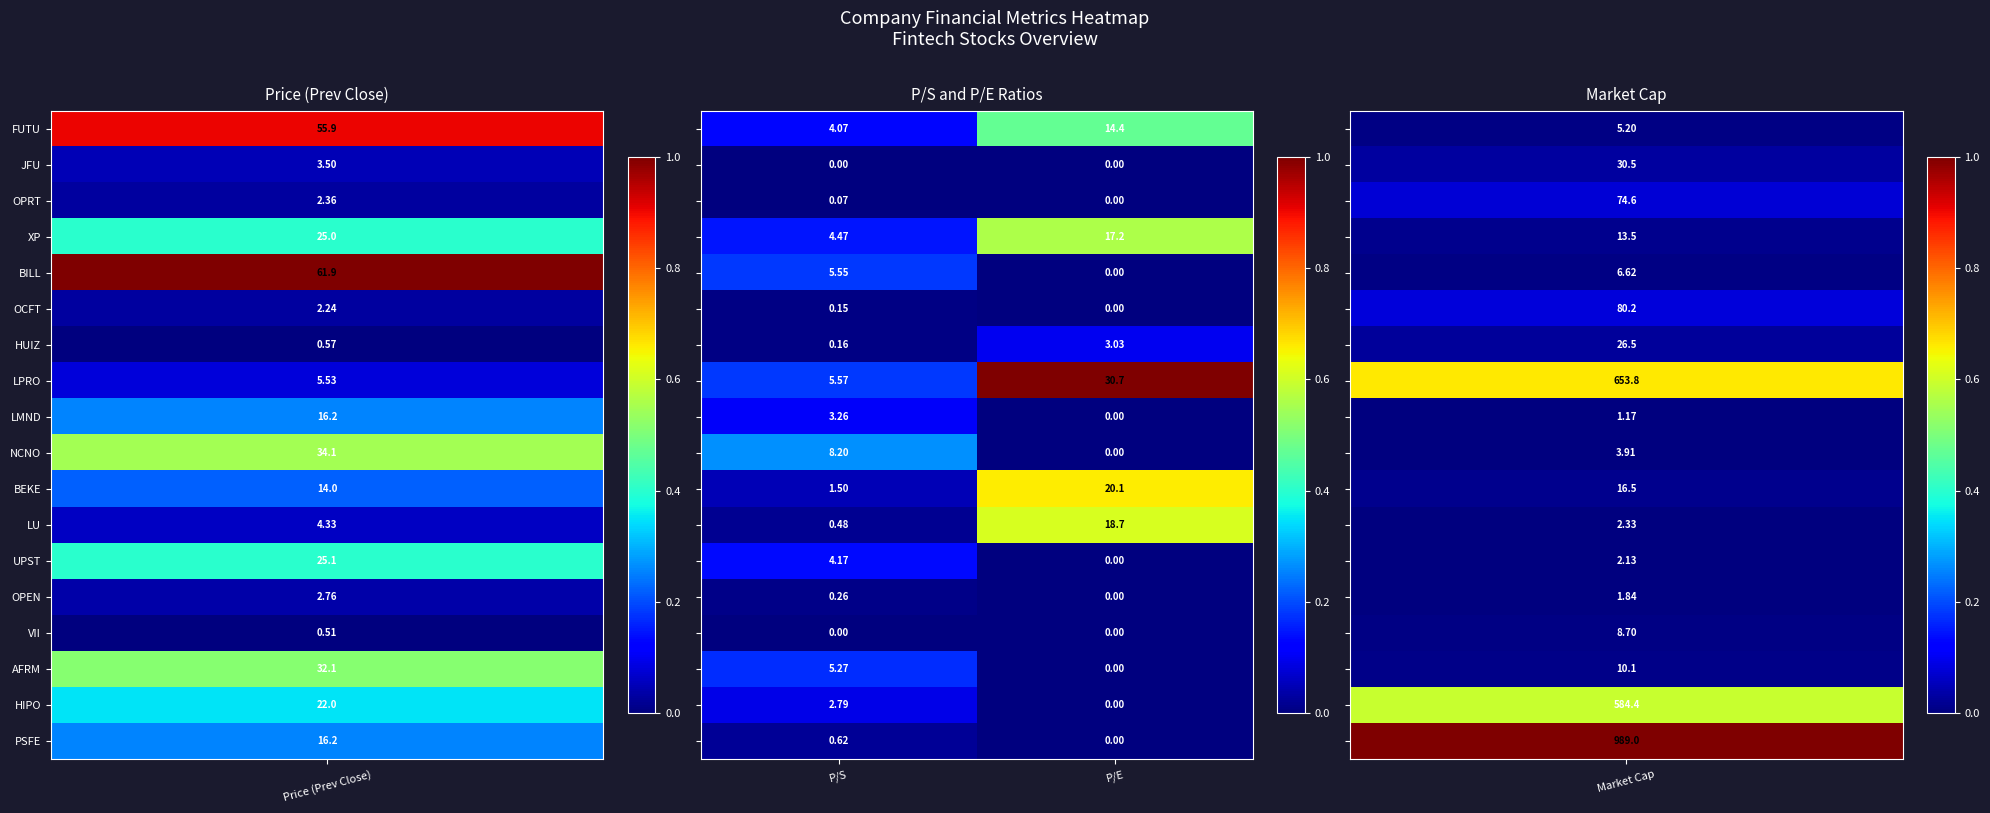

How many data points does each series have?

2